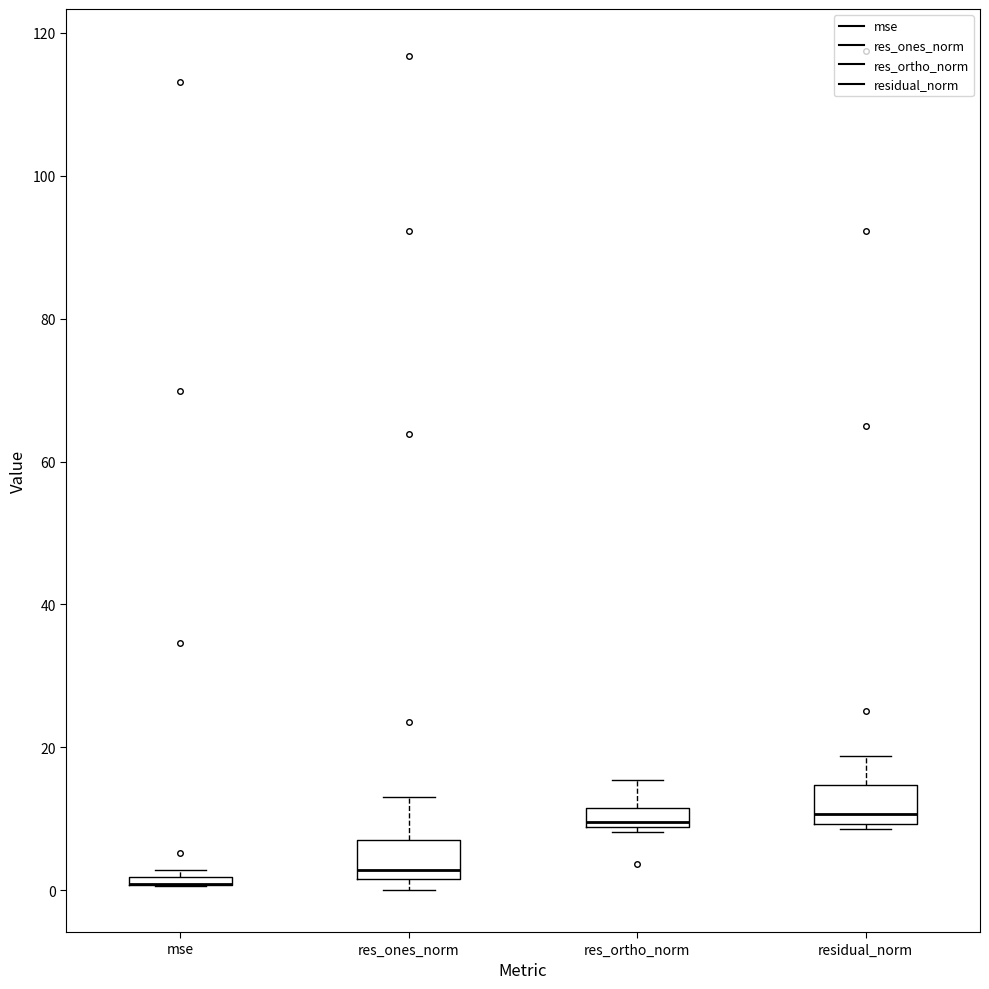

Where is the lower edge of the box for res_ortho_norm on the y-axis? The values are not printed on the chart, so give them approximately, as read against the axis.

8